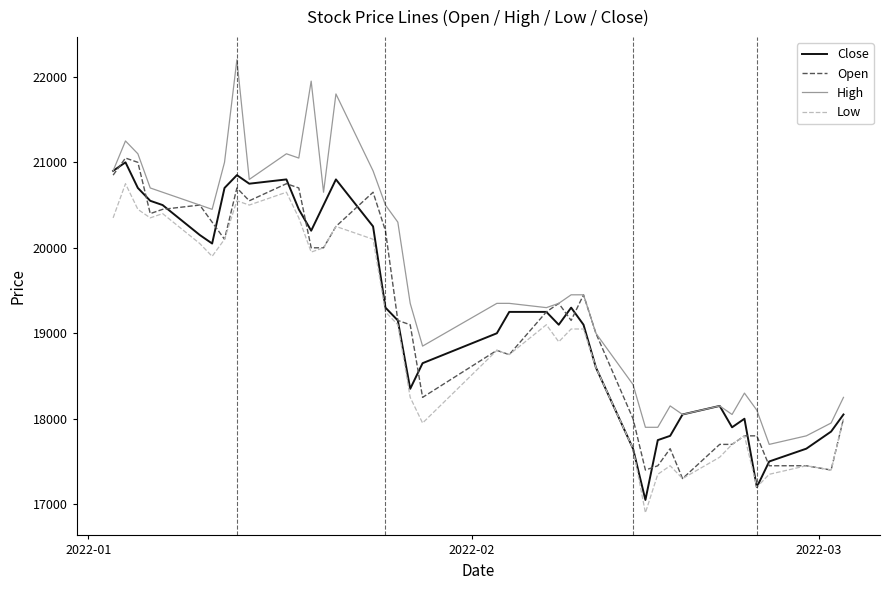

True or false: Low and High intersect in this chart.

False